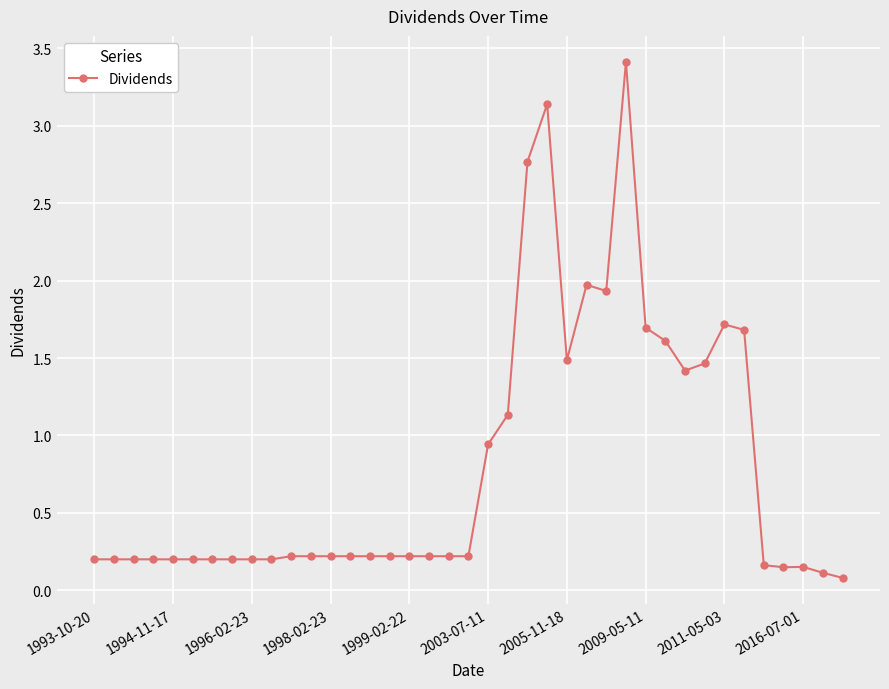

What is the greatest value displayed?

3.4